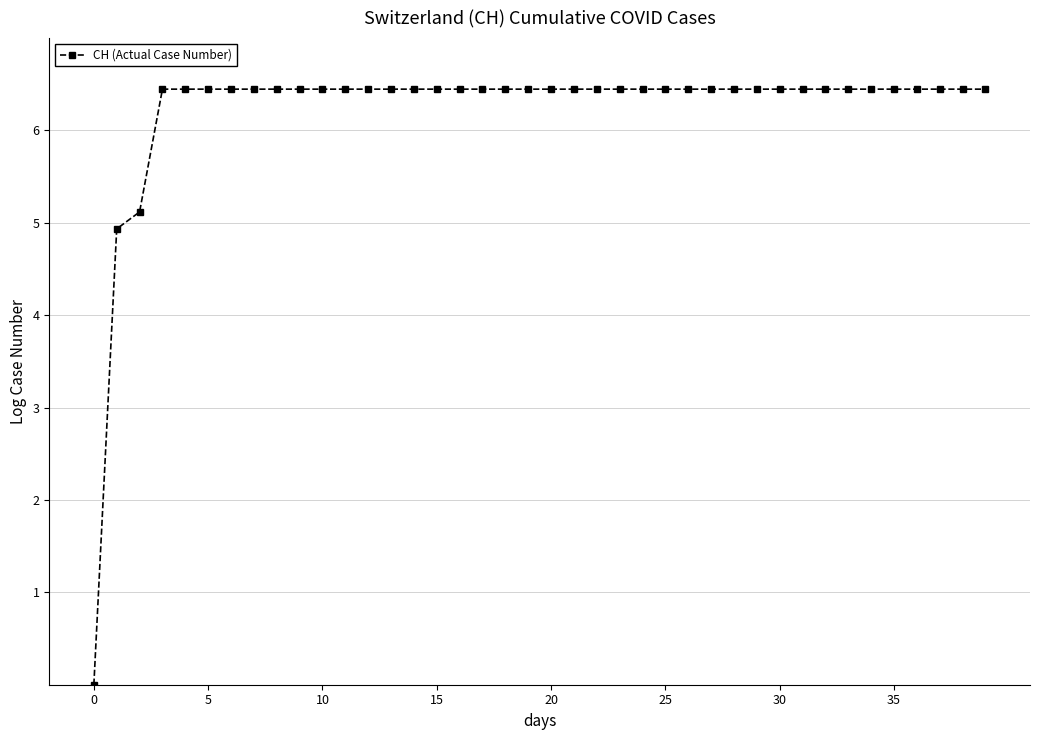

What is the average value?

6.2